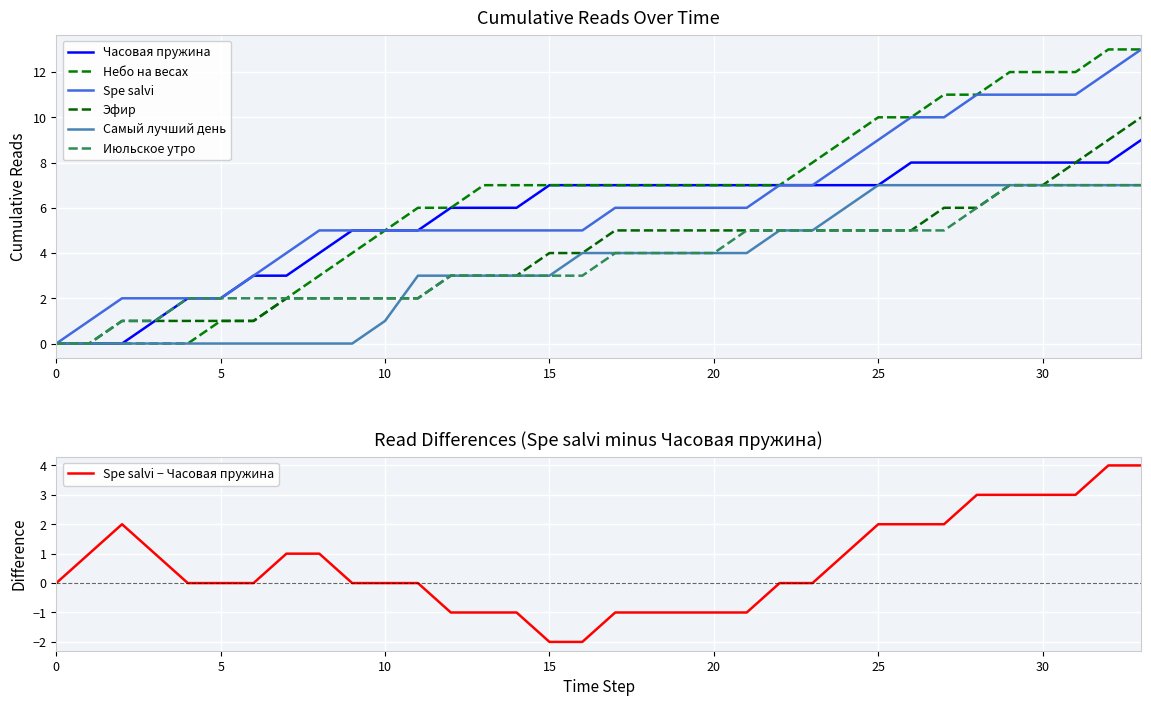

Is the value of Июльское утро at 15 greater than the value of Небо на весах at 17?

No